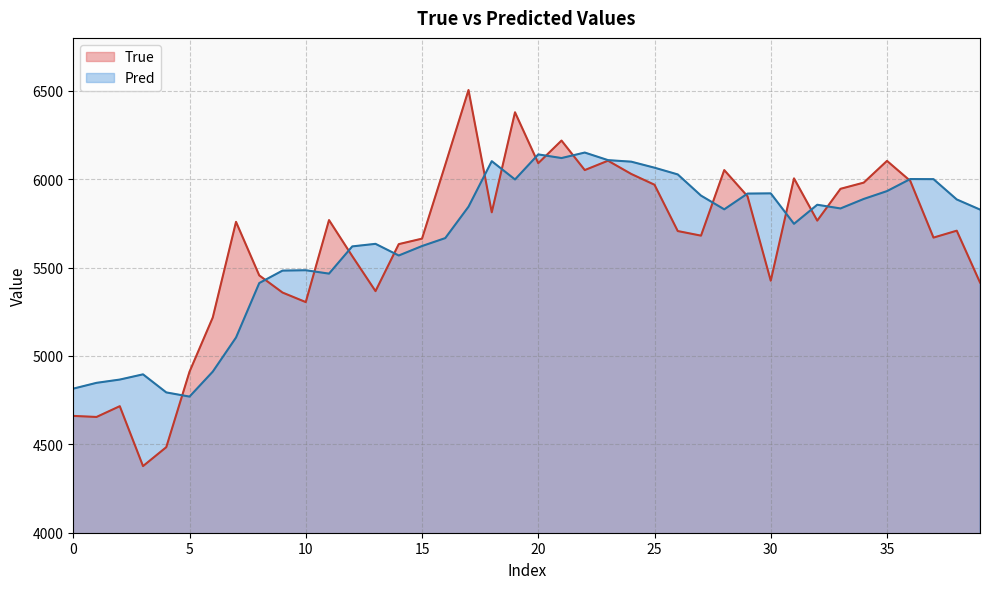

Which series has the widest spread of values?

True